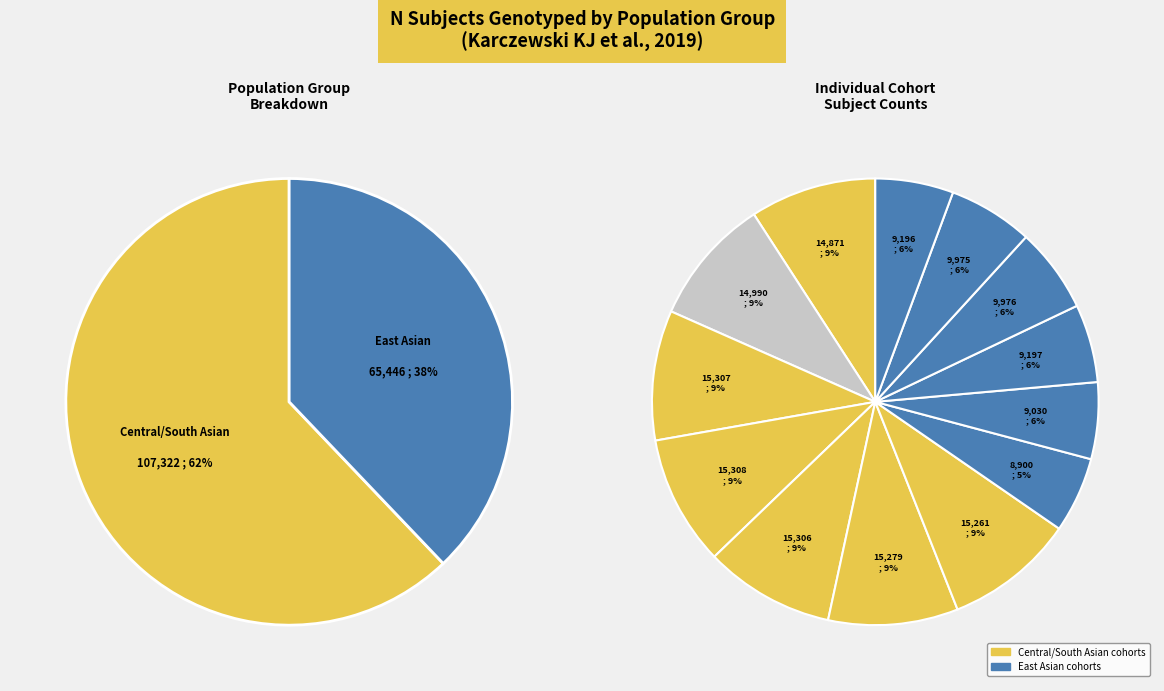

Which has a higher value, East Asian (9975) or South Asian (14990)?

South Asian (14990)